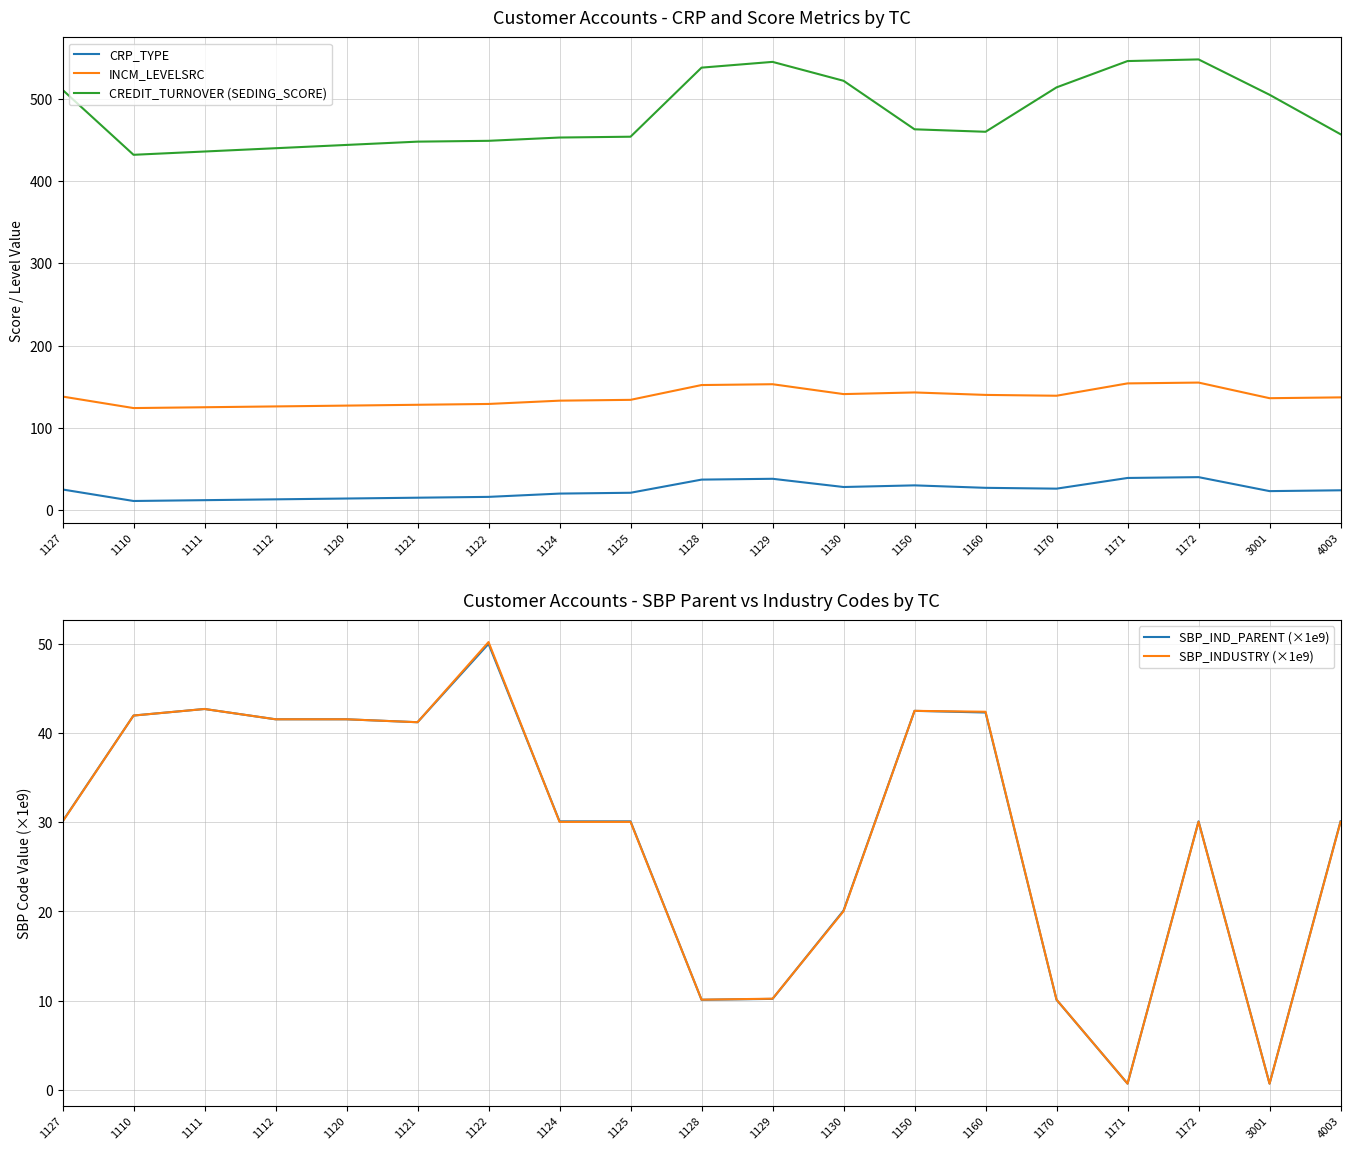

At which category does SBP_IND_PARENT (×1e9) reach its first local peak?

1111